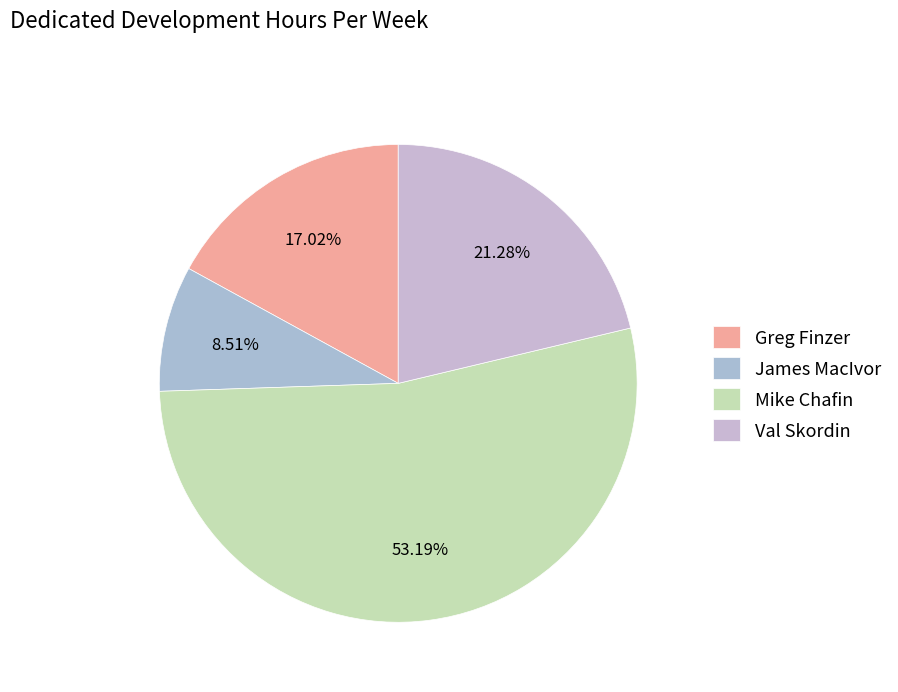

To the nearest percent, what percentage of the pie is Greg Finzer?

17%